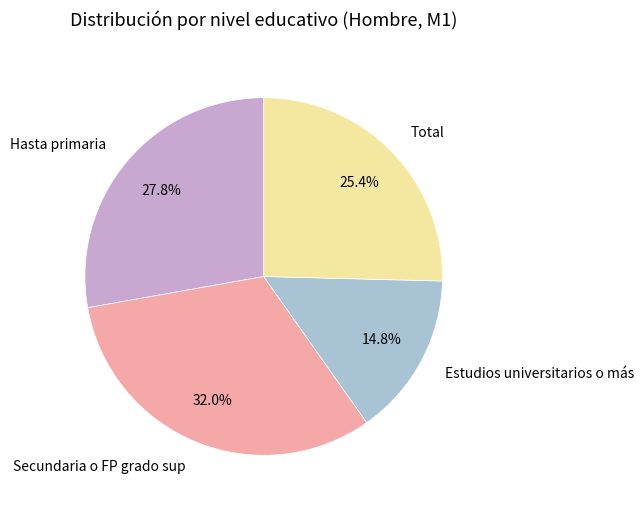

Is Total the majority of the pie?

No